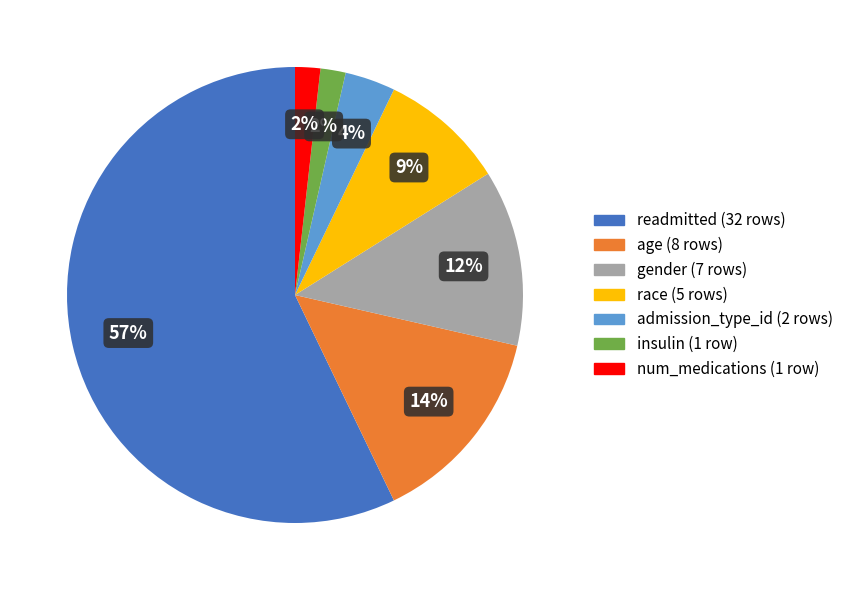

Does any single category account for the majority?

Yes